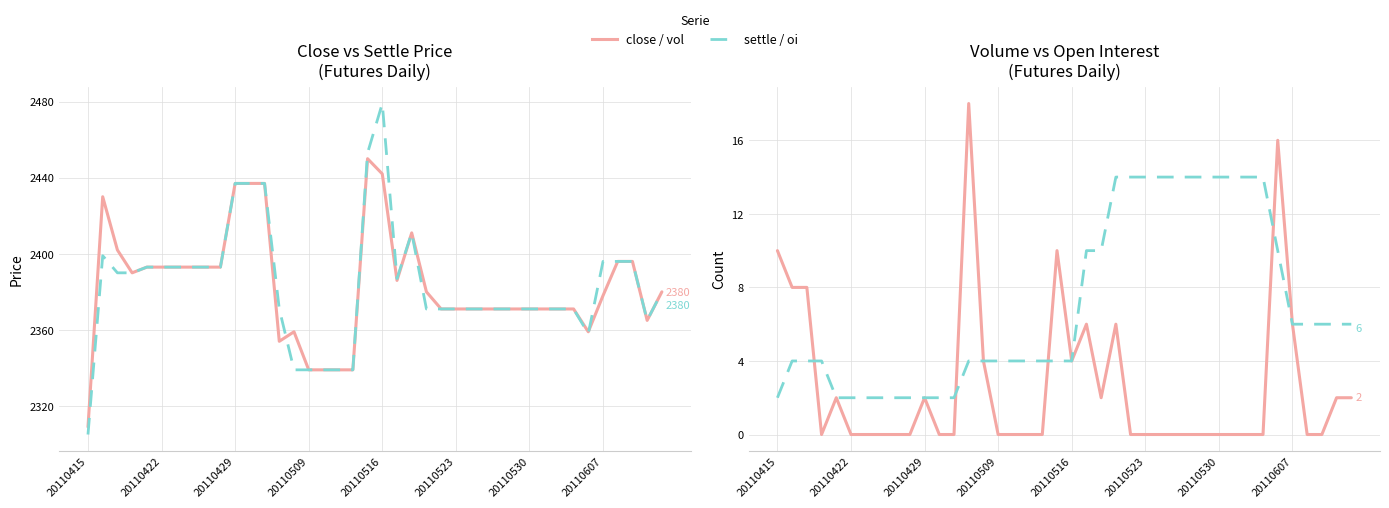

How many positive values does the vol series have?

16